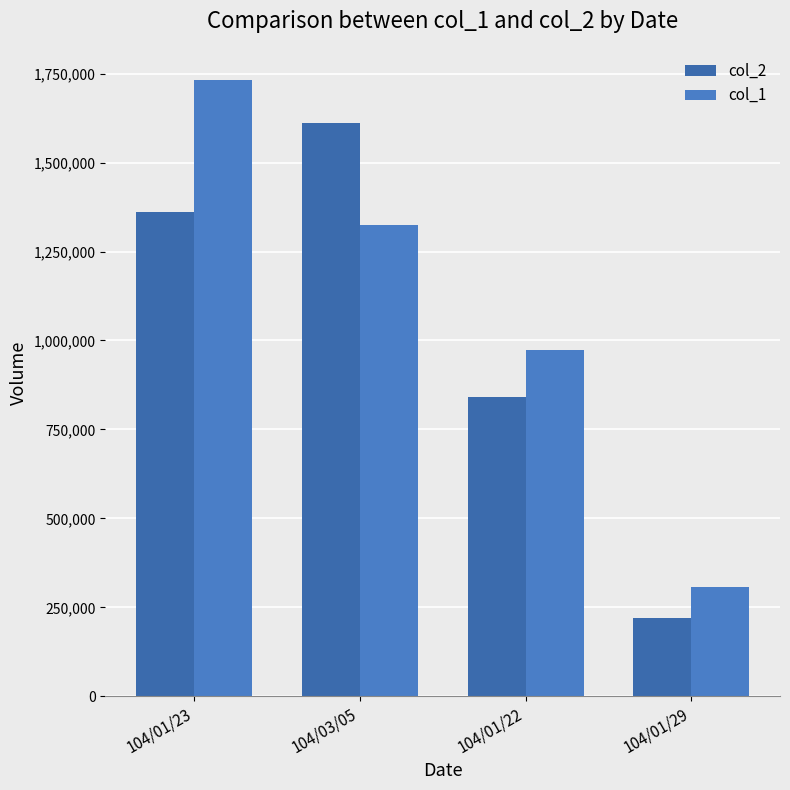

Between 104/03/05 and 104/01/29, which series saw the biggest shift?

col_2